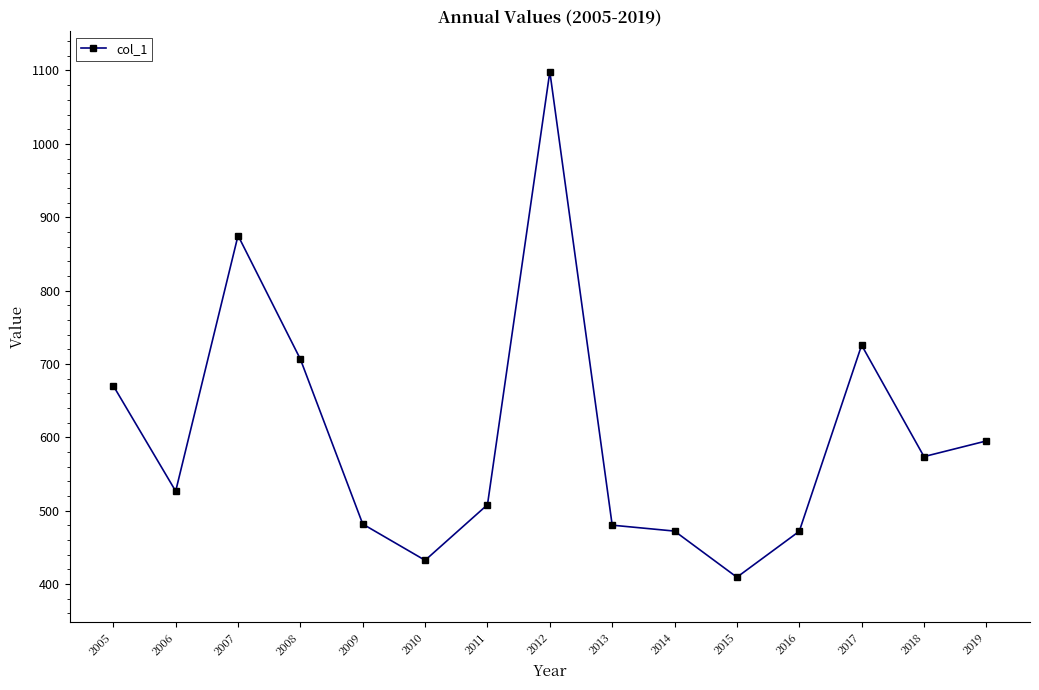

What is the sum of the values at 2014 and 2018?

1045.6